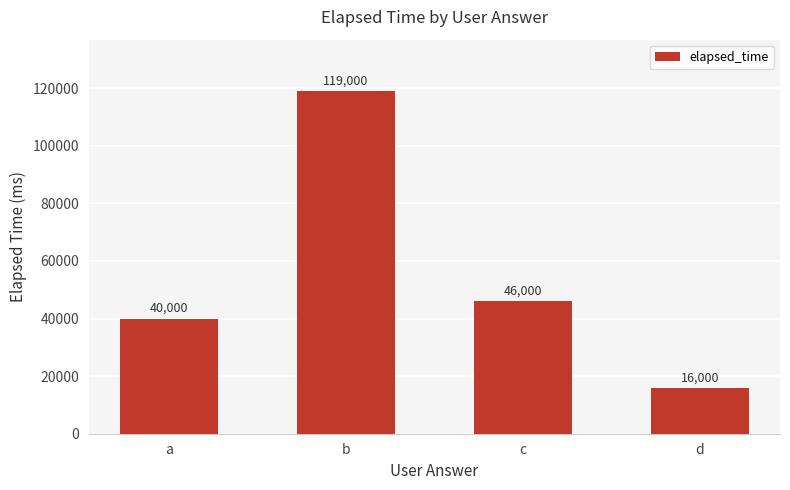

True or false: the data shows 16000 at d.

True